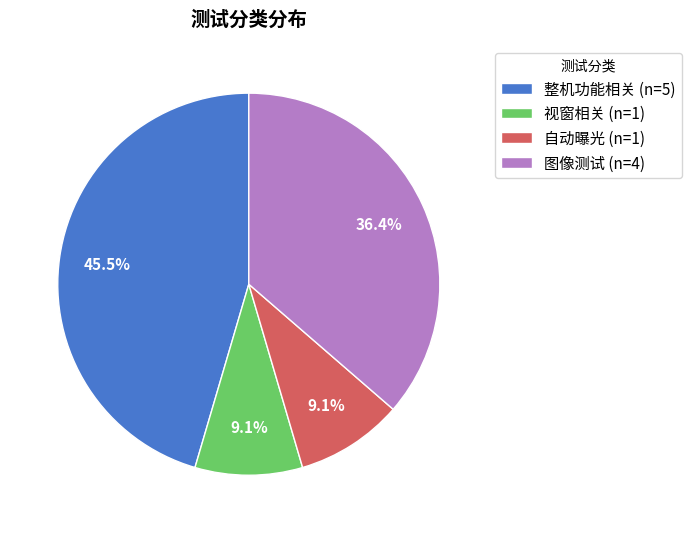

Between 自动曝光 and 整机功能相关, which is larger?

整机功能相关